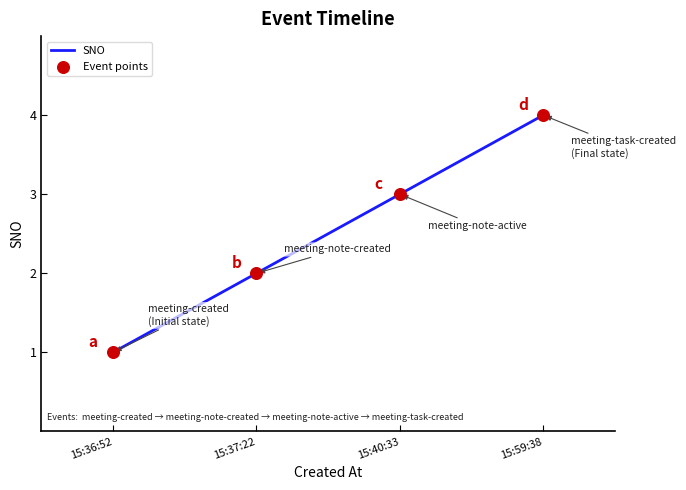

Approximately how many times larger is the value at 15:59:38 compared to 15:36:52?

4.0